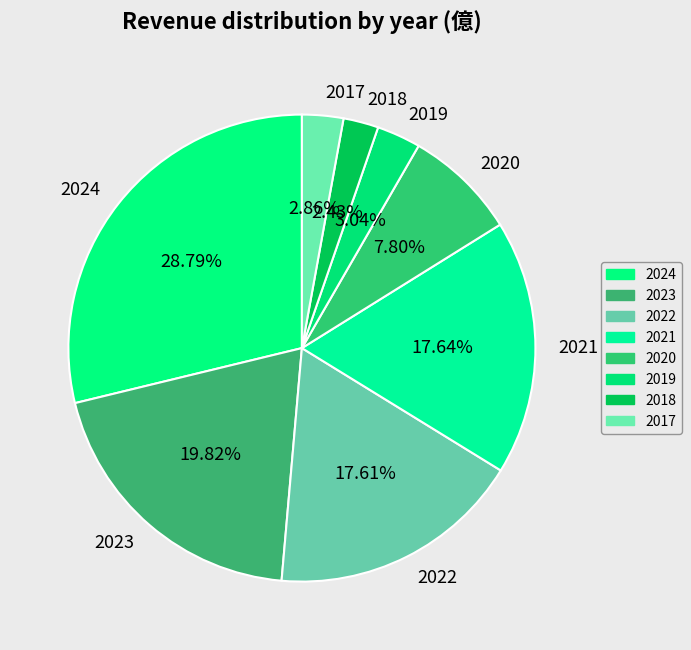

Combined, what portion of the pie is 2024 and 2022?

46.4%